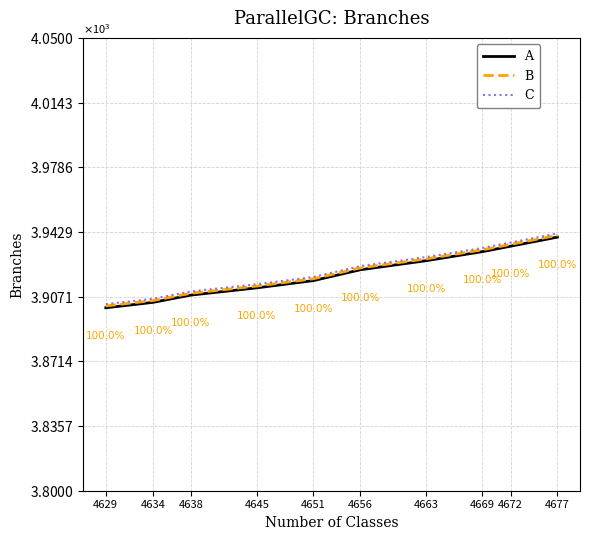

What are all the series names shown in the legend?

A, B, C